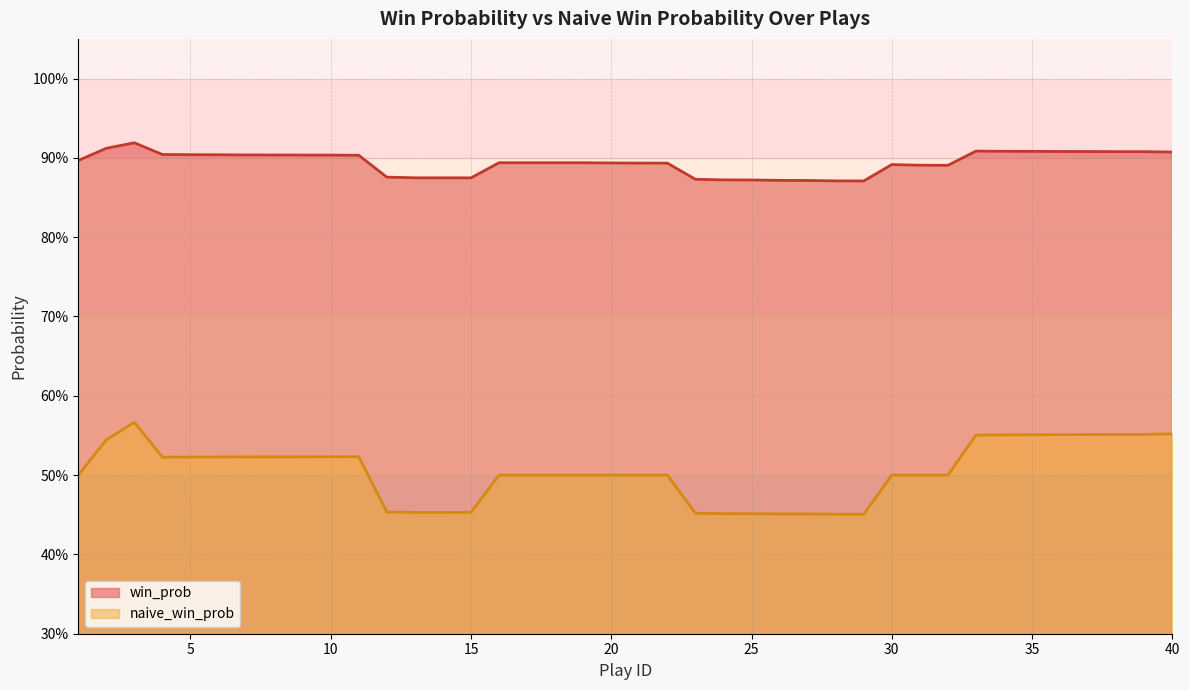

At which label does win_prob reach its minimum?

29